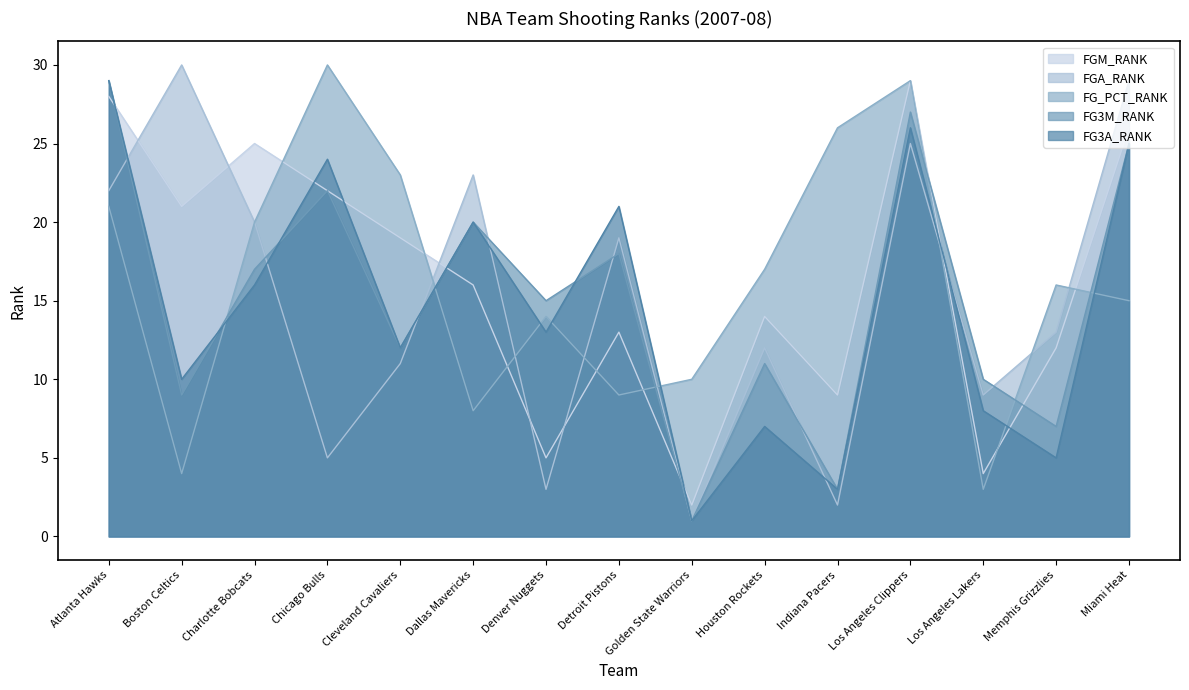

Does the chart have visible grid lines?

No